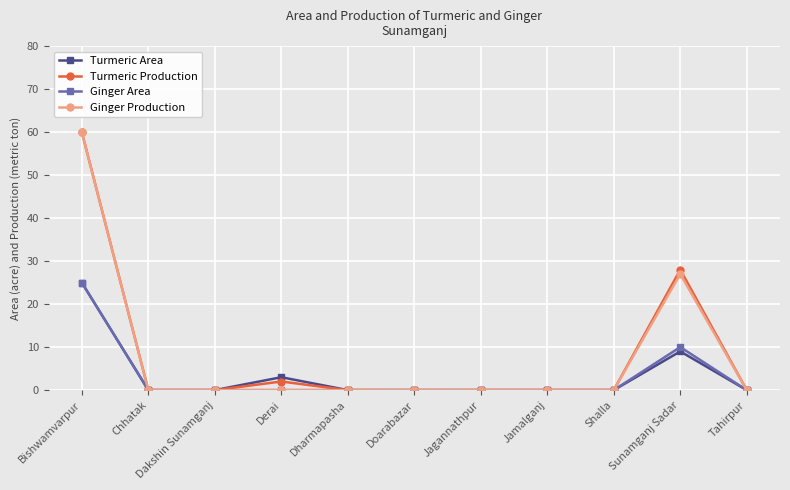

True or false: Ginger Area has more than 0 interior local peaks.

True